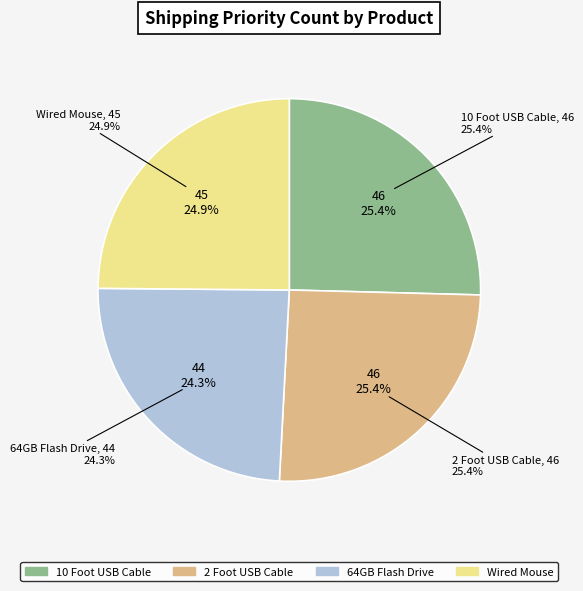

Does 10 Foot USB Cable represent more than half of the total?

No